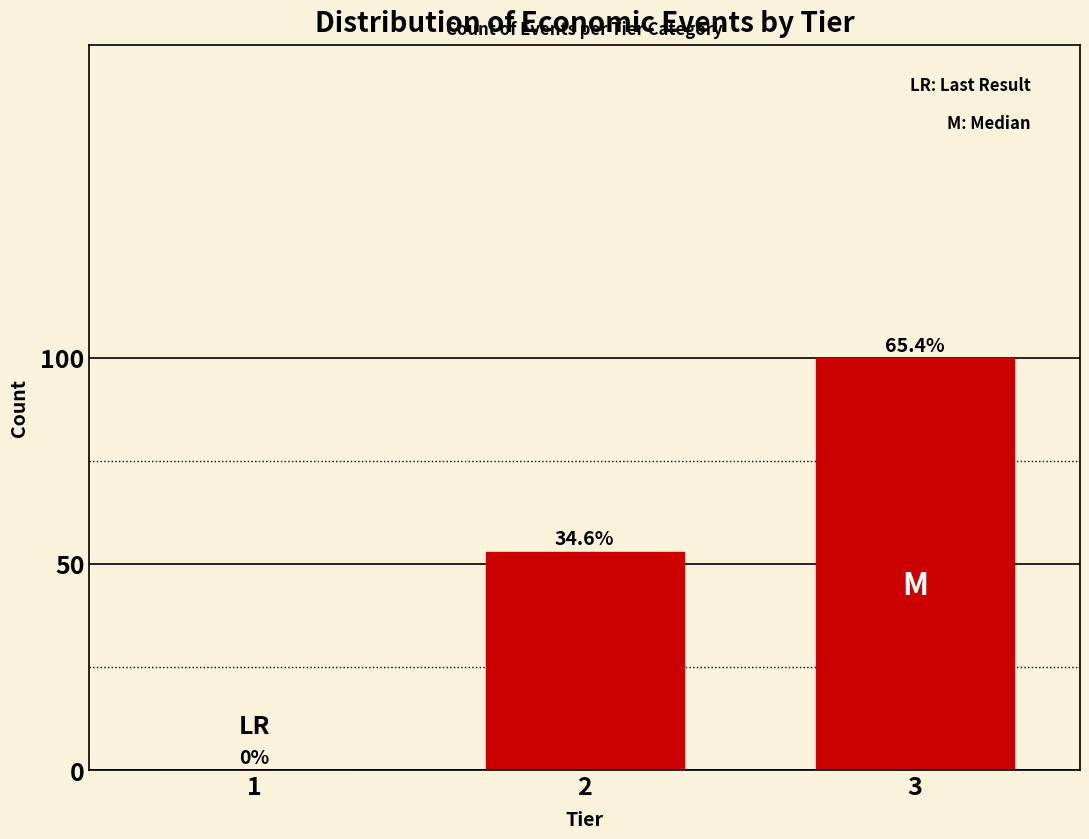

Are the bars horizontal?

No